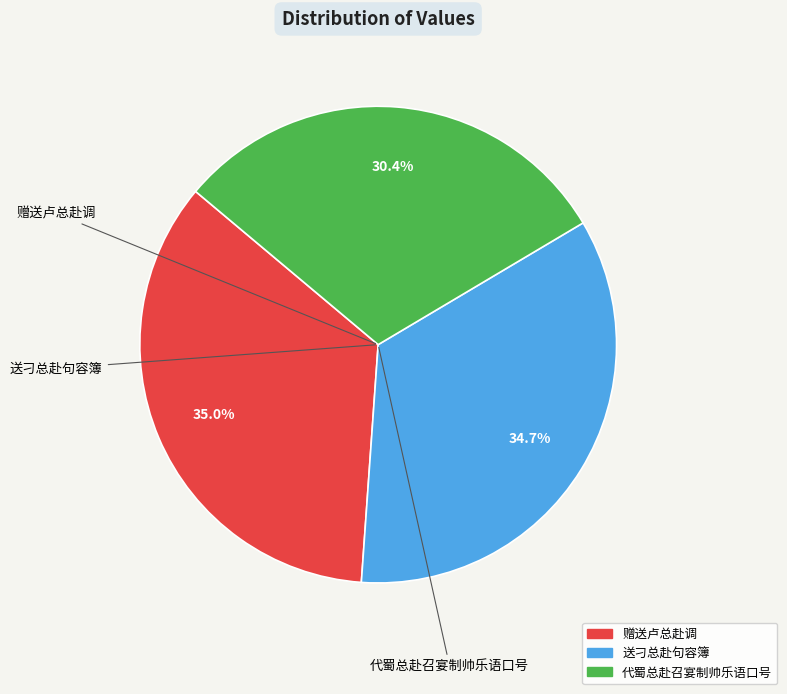

True or false: 赠送卢总赴调 accounts for 28% of the total.

False